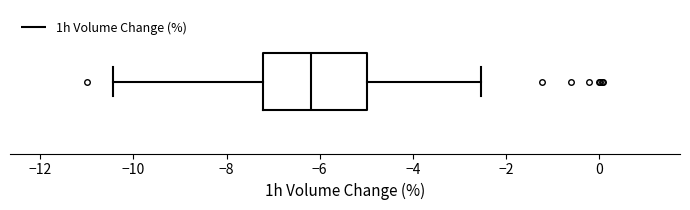

Where does the right whisker of the box end on the x-axis? The values are not printed on the chart, so give them approximately, as read against the axis.

-2.6